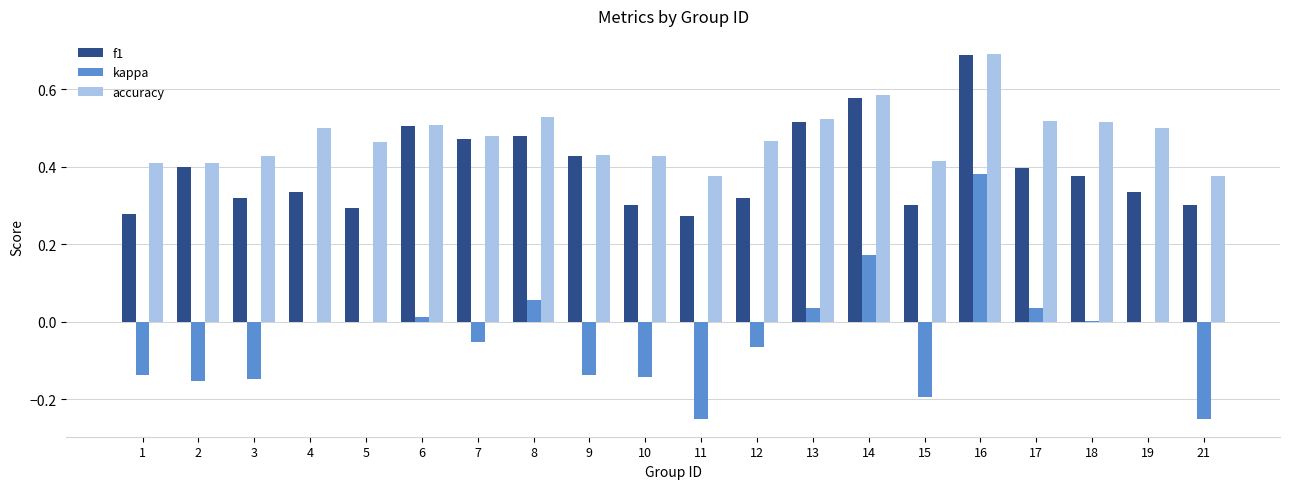

Which series changed the most between 3 and 11?

kappa